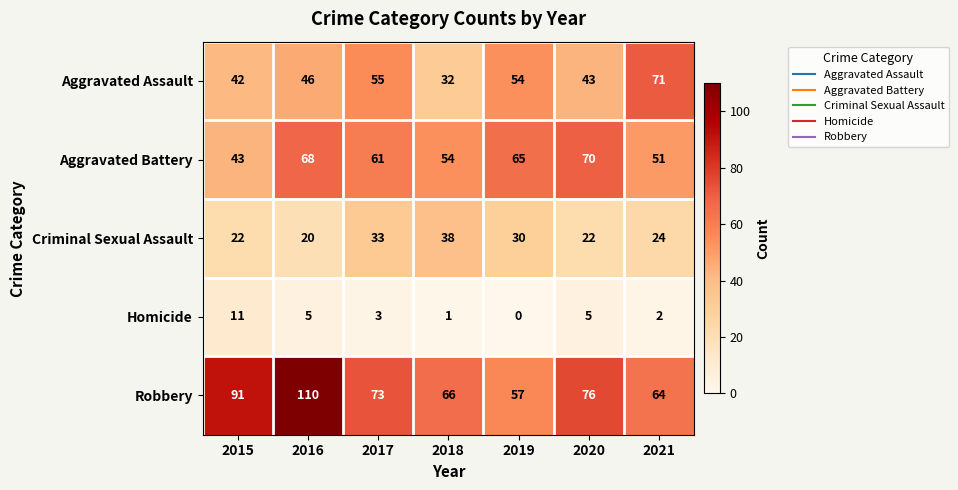

Rank the series at 2019 from lowest to highest value.

Homicide, Criminal Sexual Assault, Aggravated Assault, Robbery, Aggravated Battery